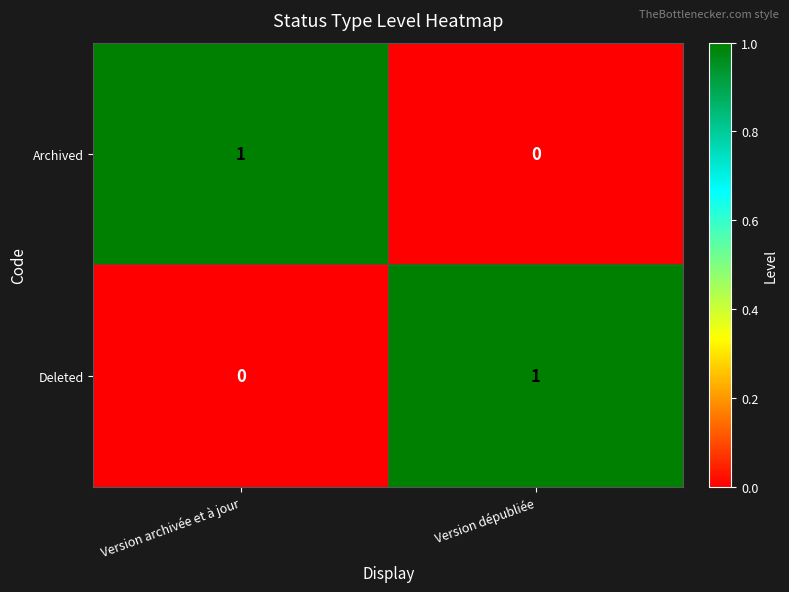

What is the total value across all series at Version archivée et à jour?

1